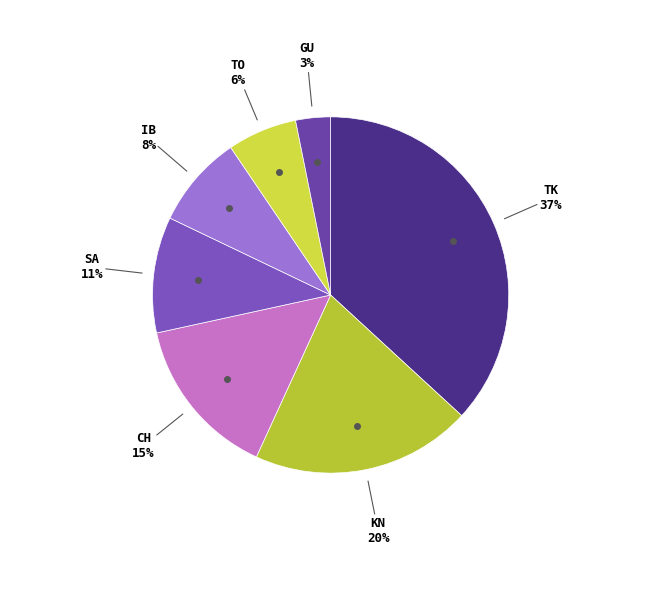

True or false: IB accounts for 1% of the total.

False